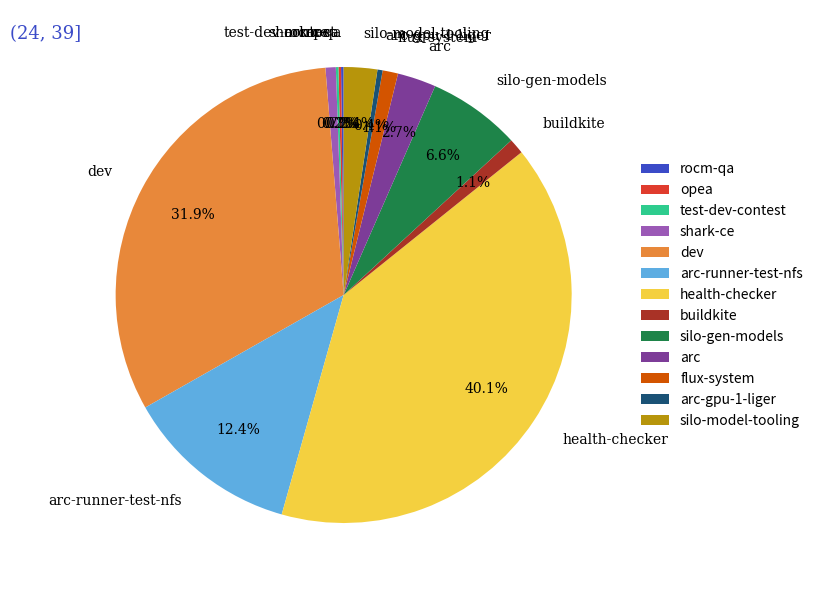

True or false: dev accounts for 25% of the total.

False